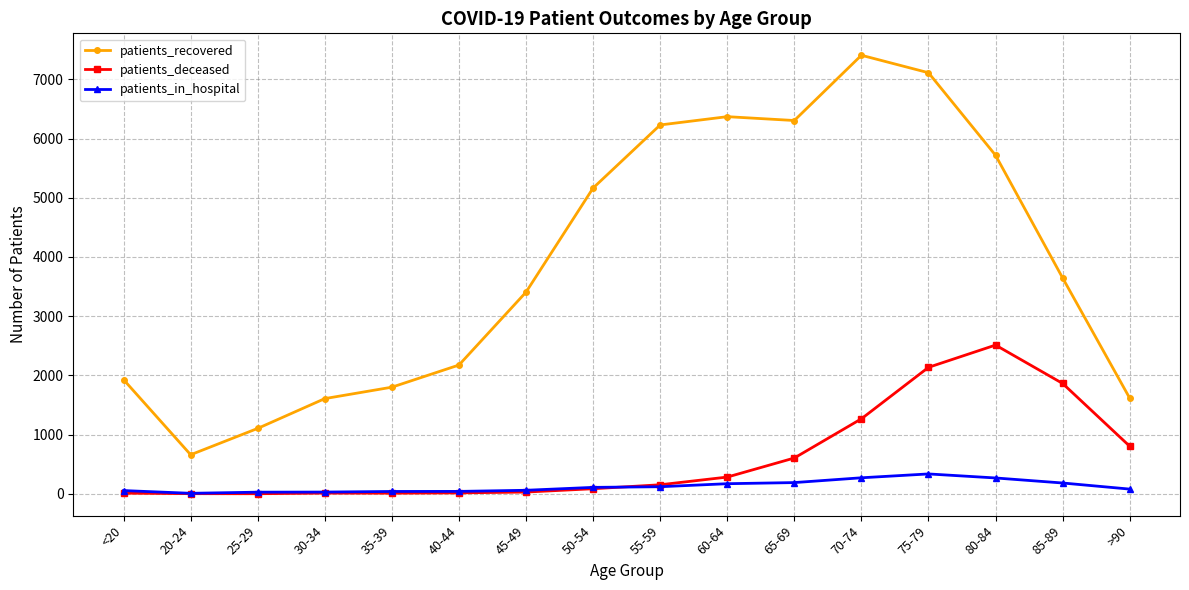

What is the value of the patients_deceased point at the 1st from the left?

11